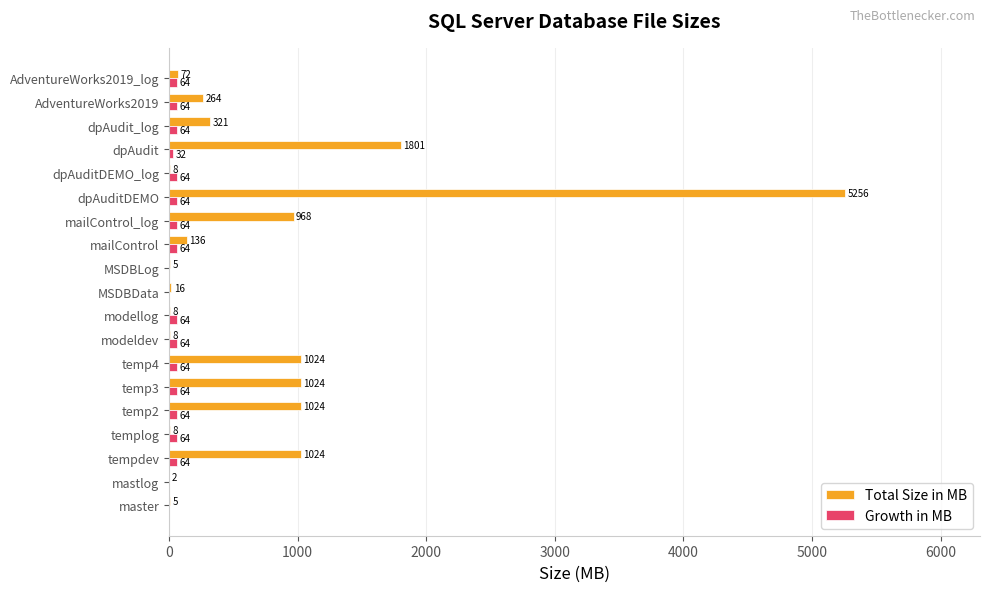

Between temp3 and dpAudit_log, which series saw the biggest shift?

Total Size in MB